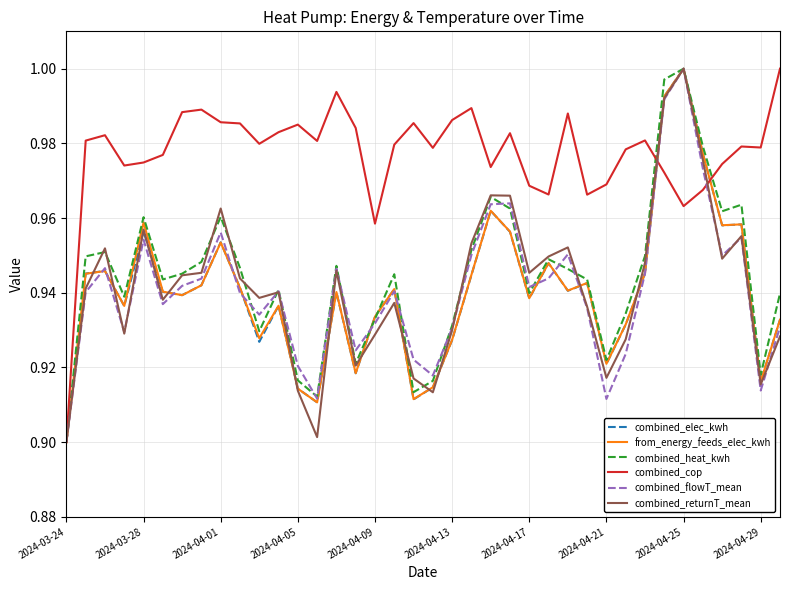

Which series has the largest total across all categories?

combined_cop